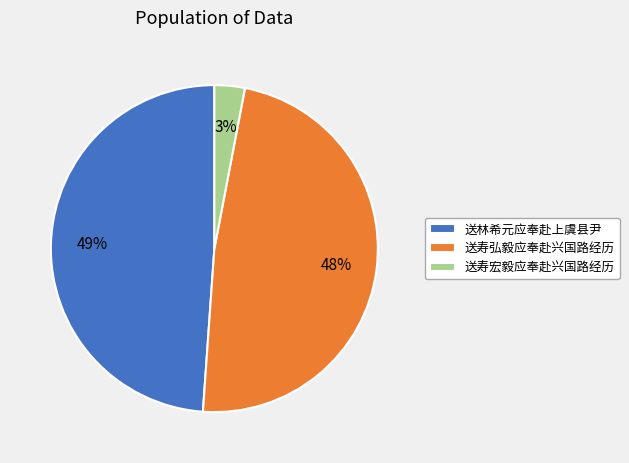

Is there any slice that represents more than half of the pie?

No